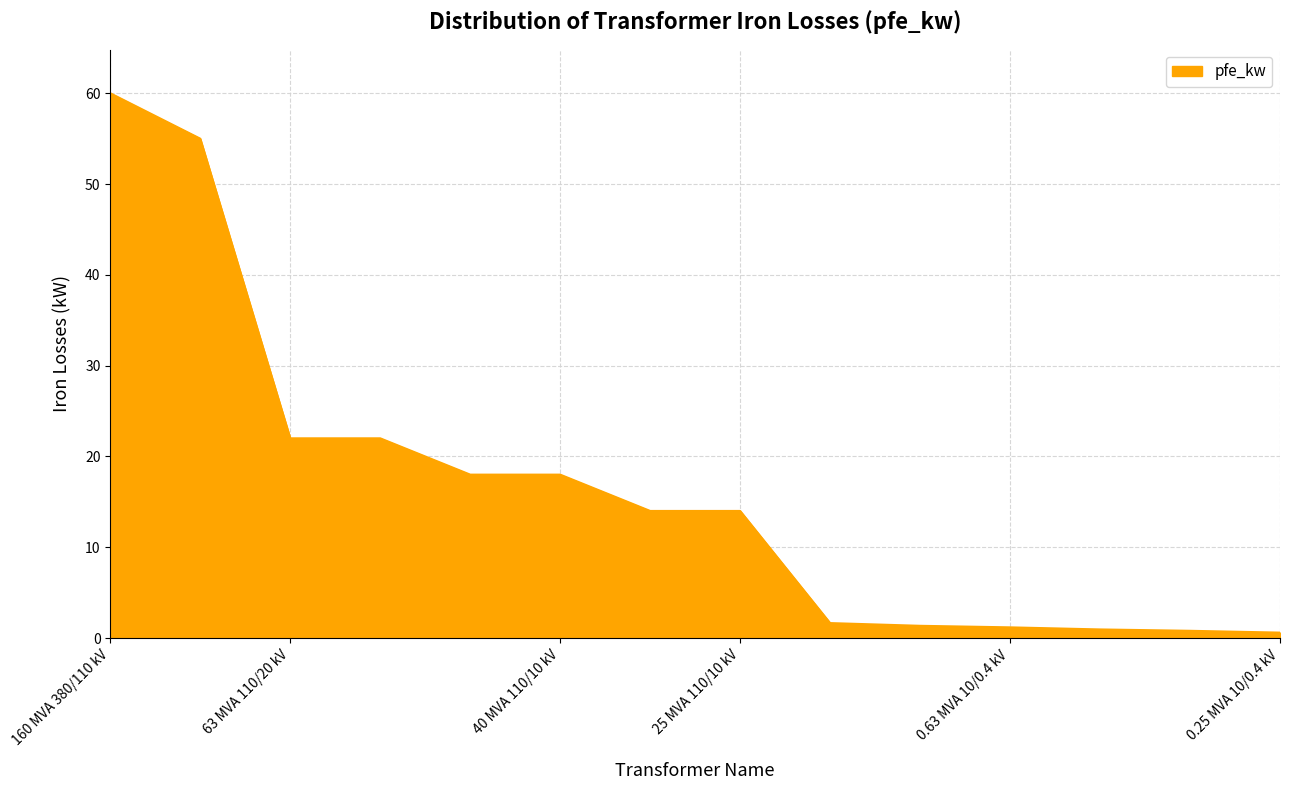

What is the greatest value displayed?

60.0